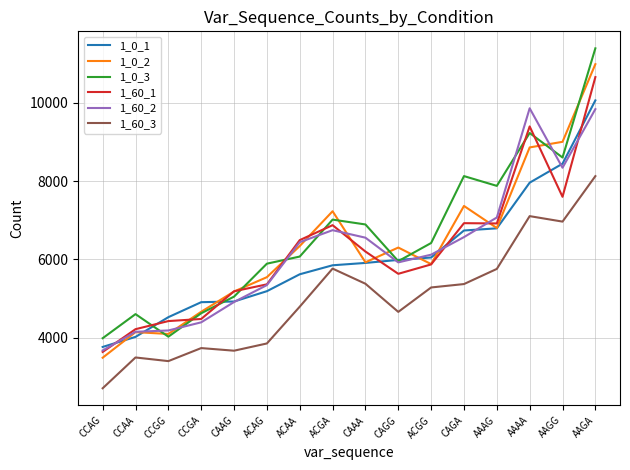

Read the 1_0_1 value at ACGG, to the nearest 50.

6050